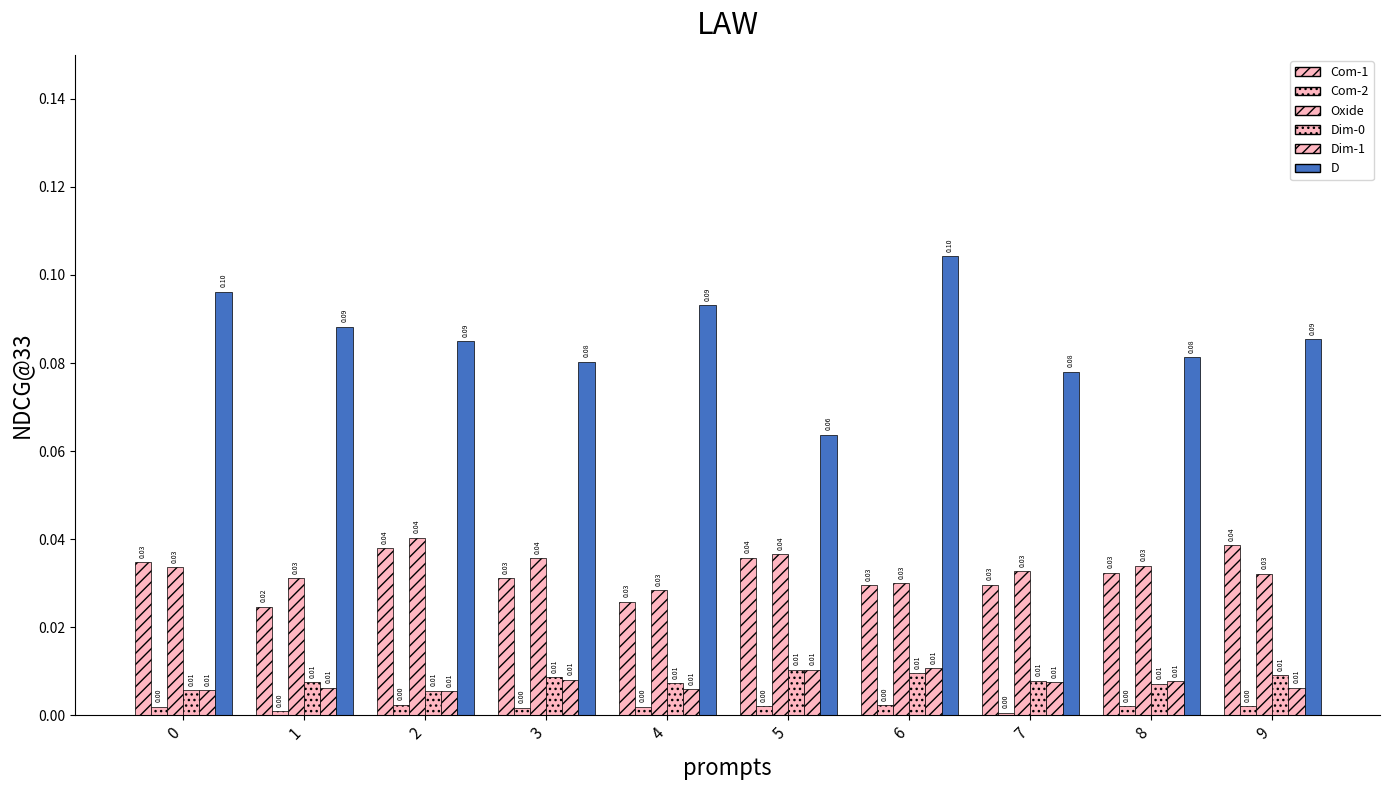

Rank the series by their maximum value, from lowest to highest.

Com-2, Dim-0, Dim-1, Com-1, Oxide, D